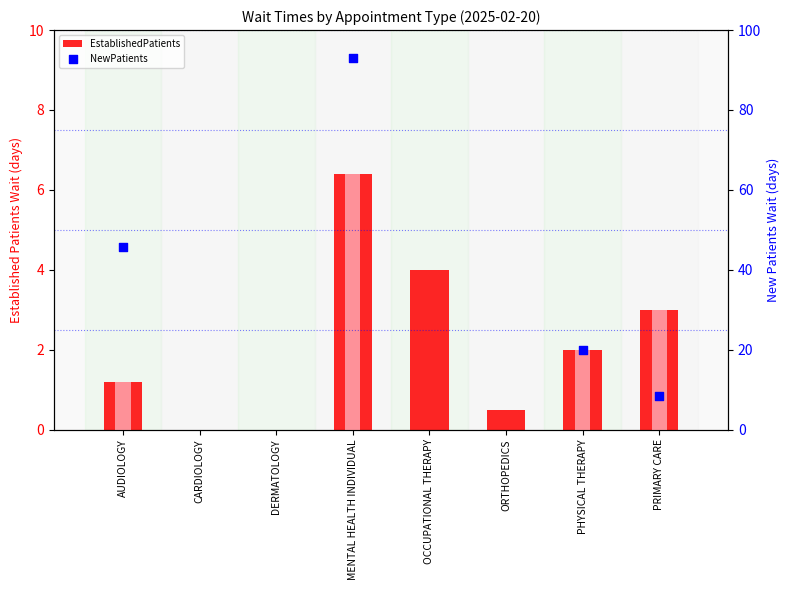

Which has a higher value, CARDIOLOGY or ORTHOPEDICS?

ORTHOPEDICS